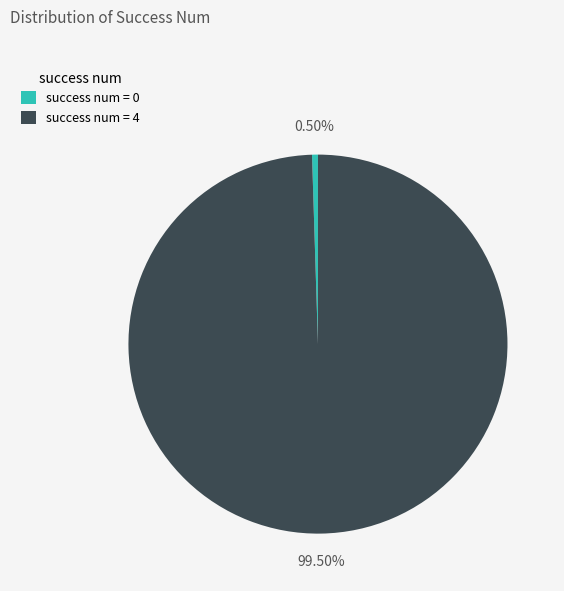

Is success num = 4 the majority of the pie?

Yes